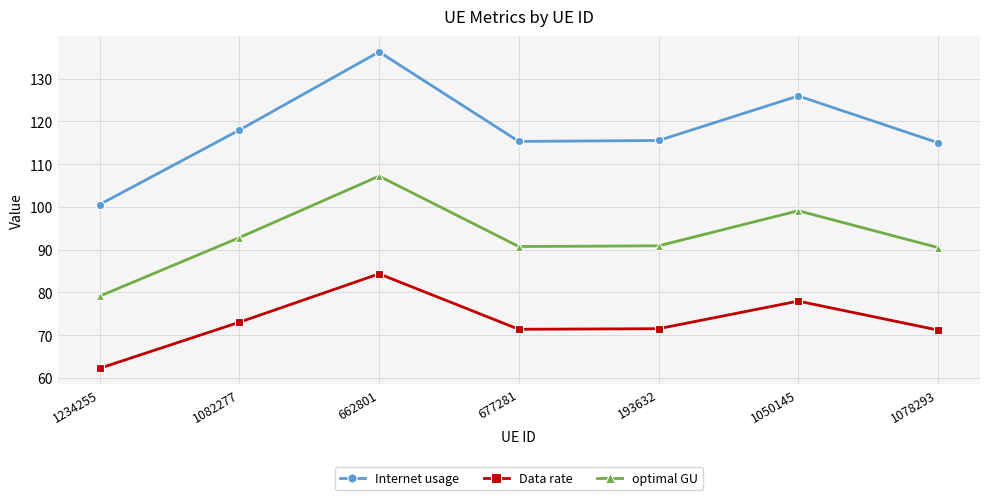

True or false: optimal GU has more than 0 points higher than both neighbors.

True